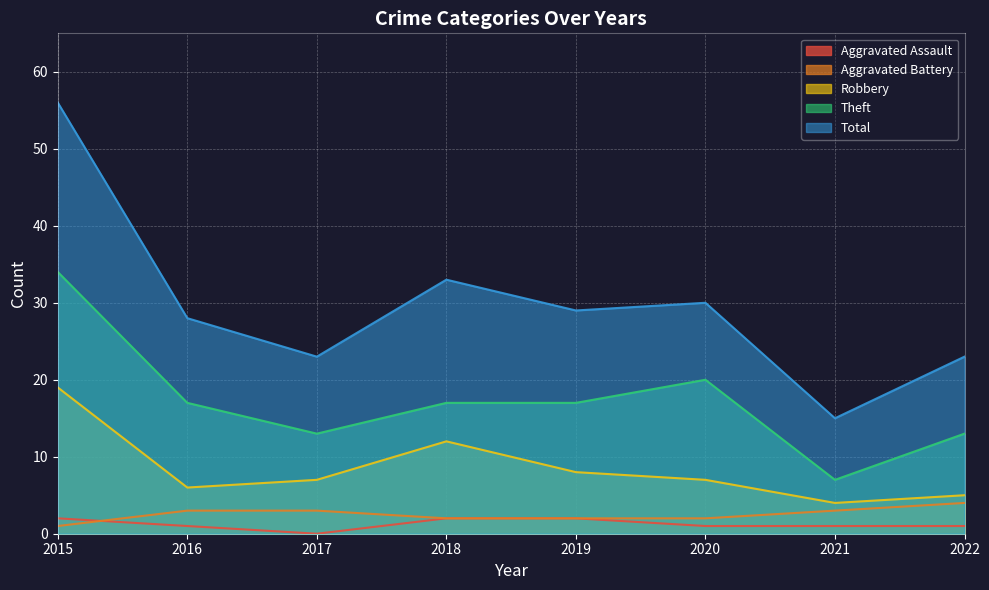

What is the difference between the maximum and minimum values in the Robbery series?

15